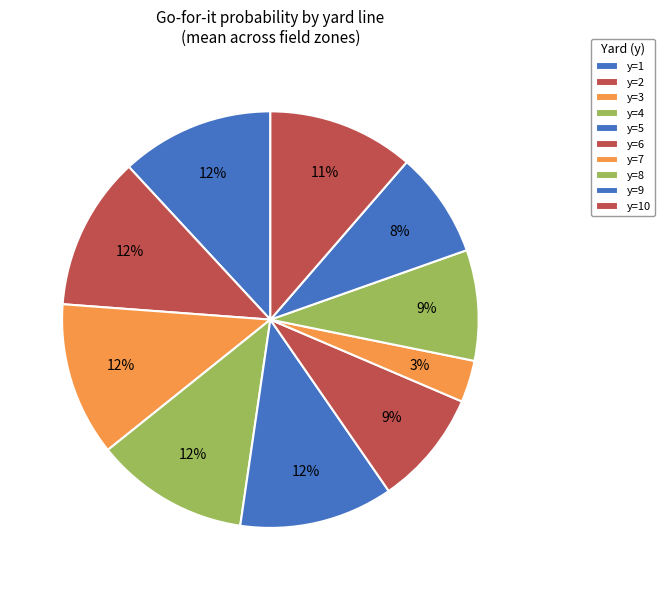

Between y=7 and y=3, which is larger?

y=3